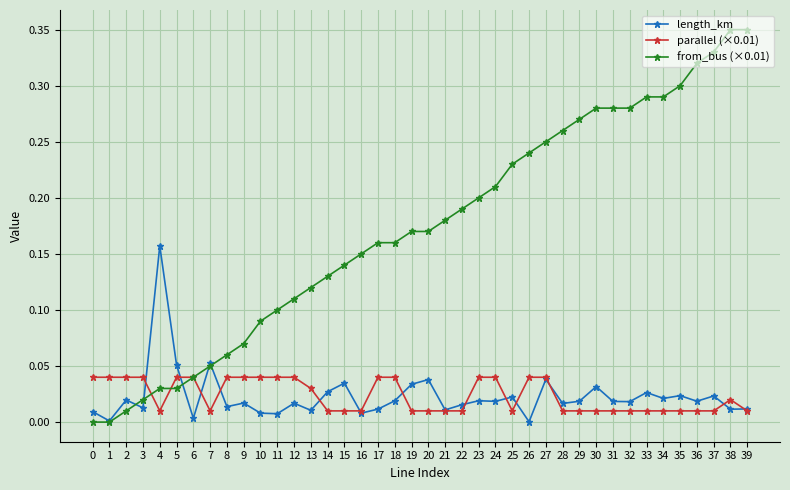

Is the value of from_bus (×0.01) at 7 greater than the value of parallel (×0.01) at 14?

Yes